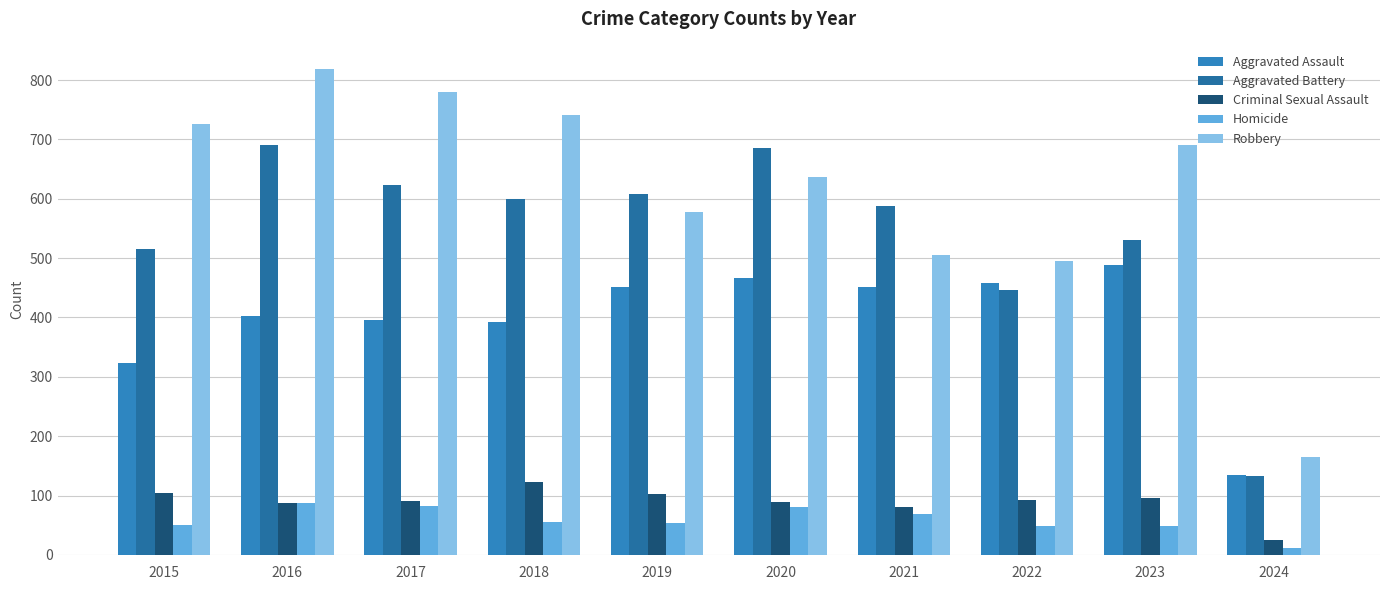

What is the sum of all Homicide values?

586